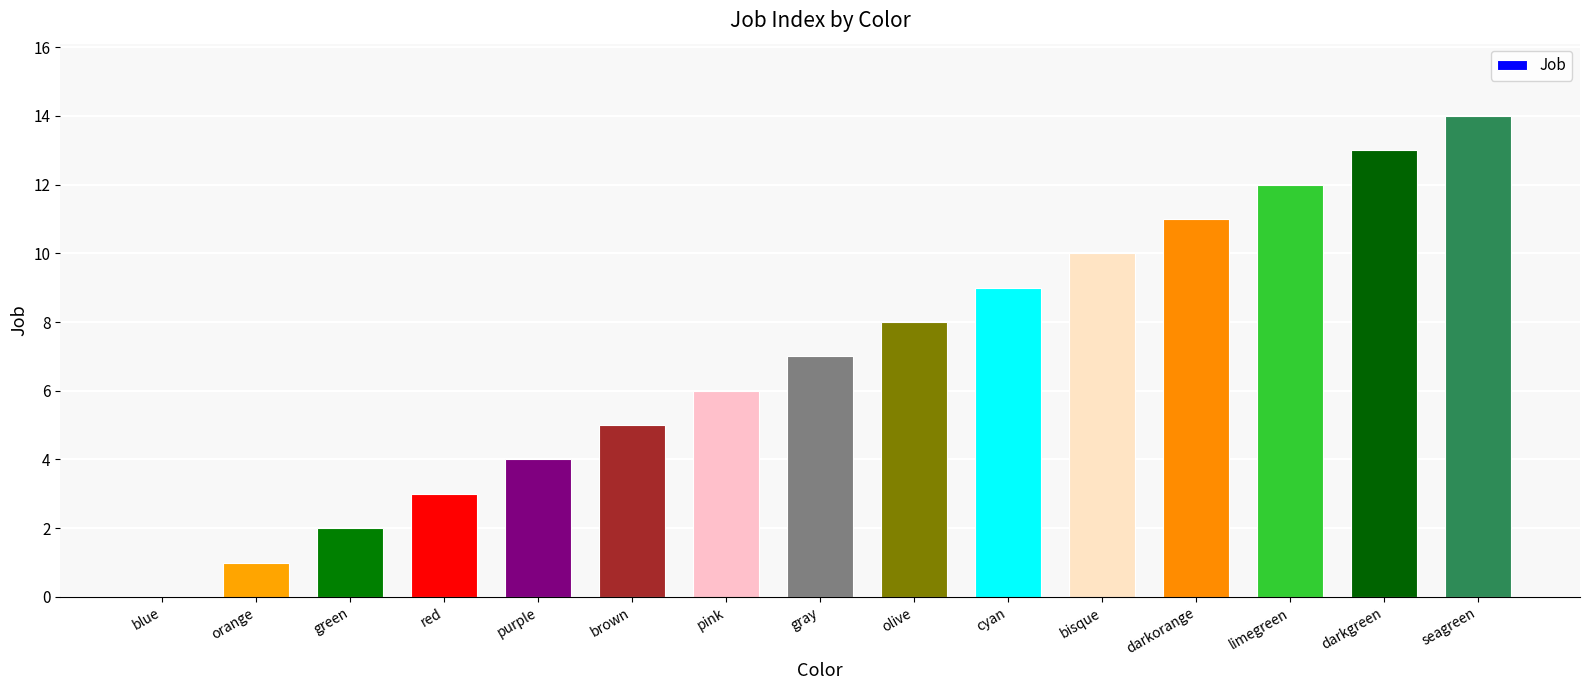

What is the greatest value displayed?

14